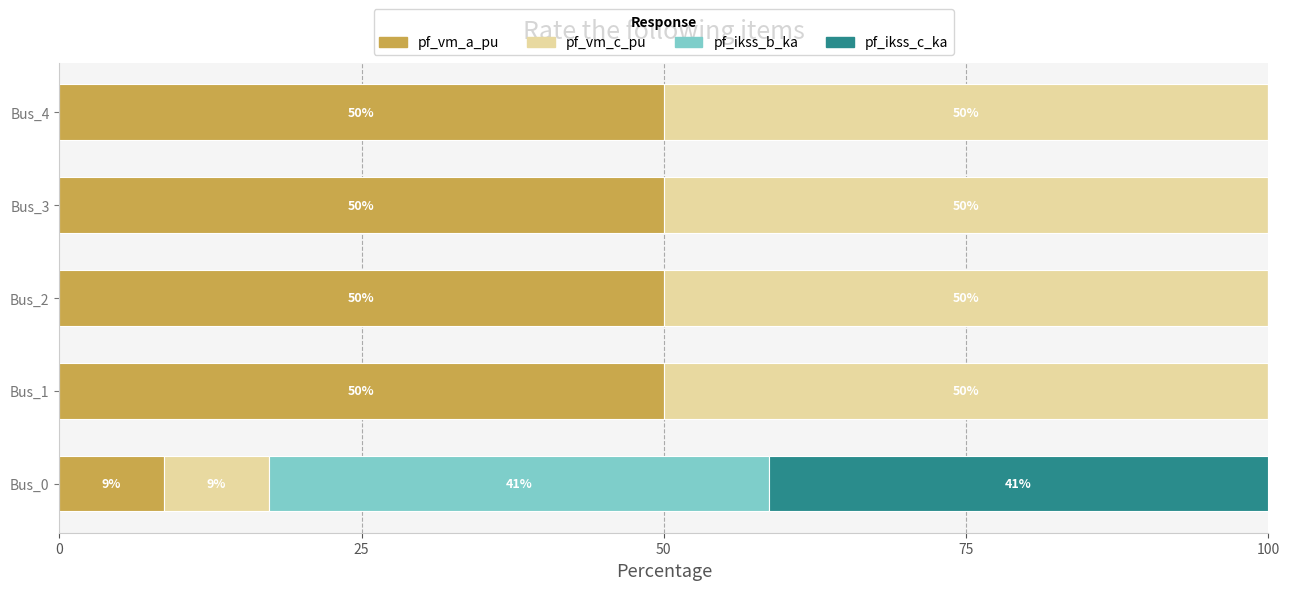

What is the maximum value for pf_vm_a_pu?

50.0